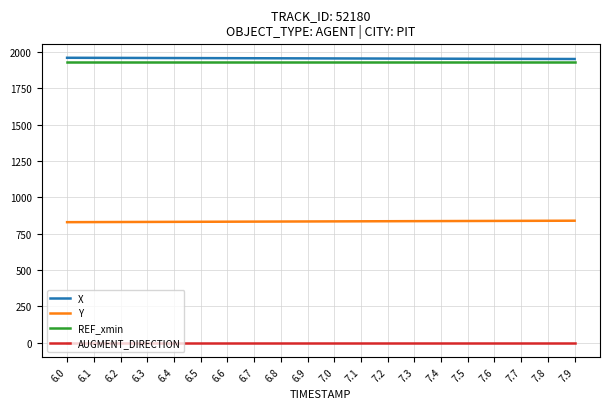

What is the difference between the maximum and minimum values in the Y series?

10.0